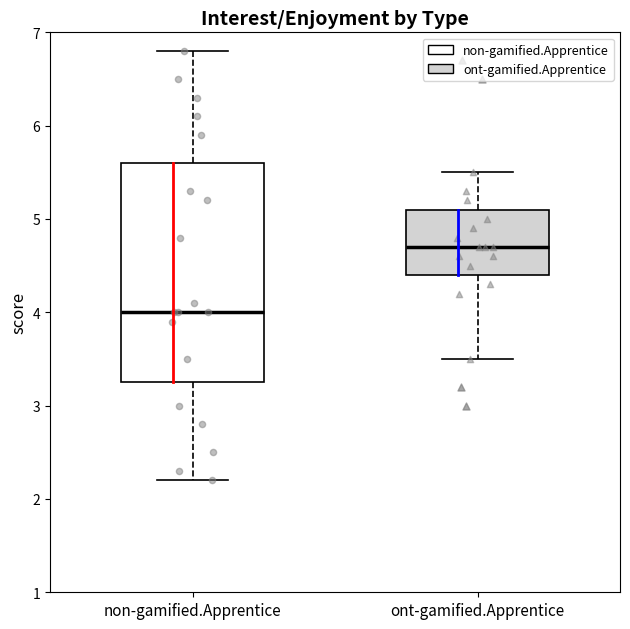

Where does the upper whisker of the box for non-gamified.Apprentice end on the y-axis? The values are not printed on the chart, so give them approximately, as read against the axis.

6.8